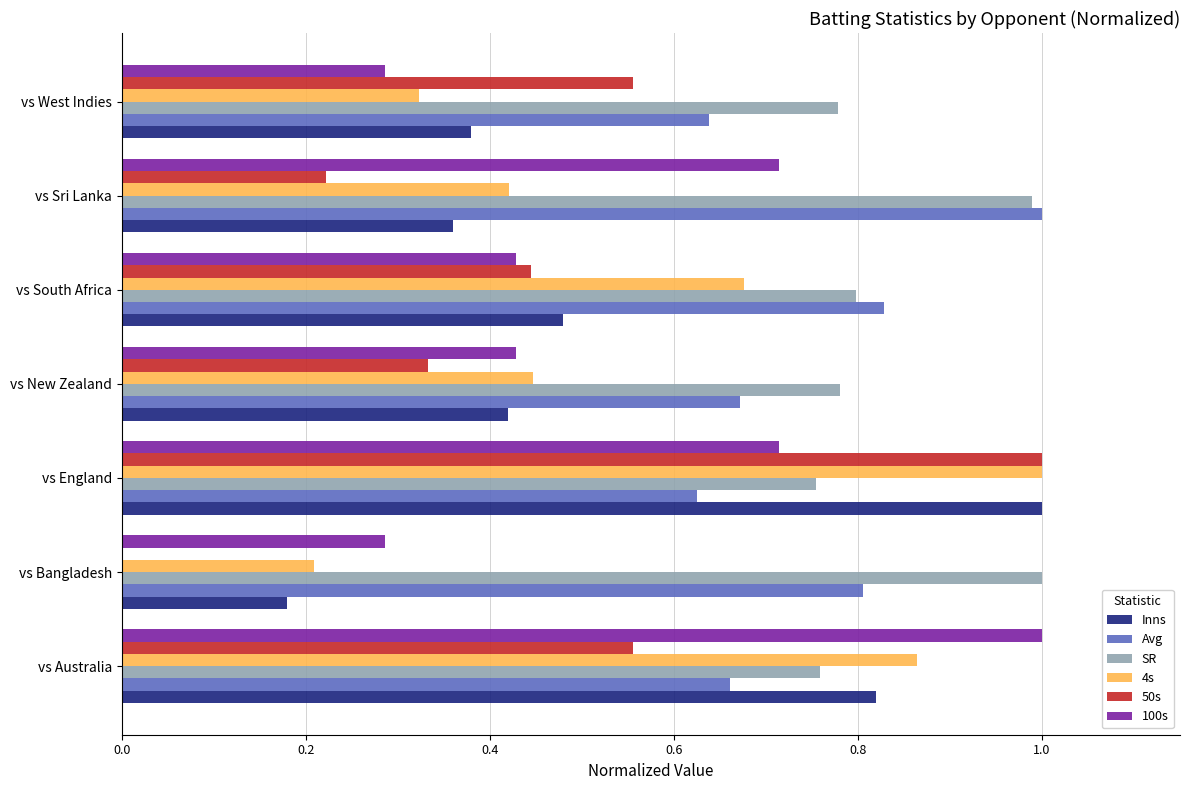

Which series changed the most between vs England and vs New Zealand?

50s